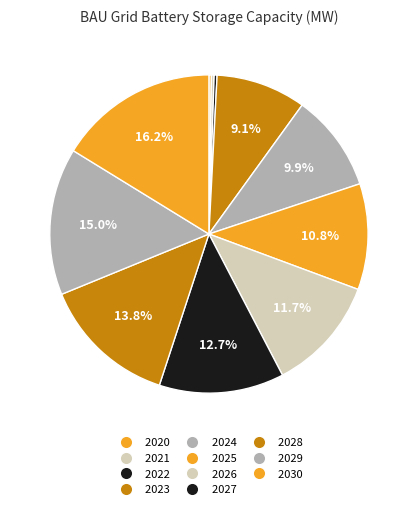

How many segments does this pie chart have?

11